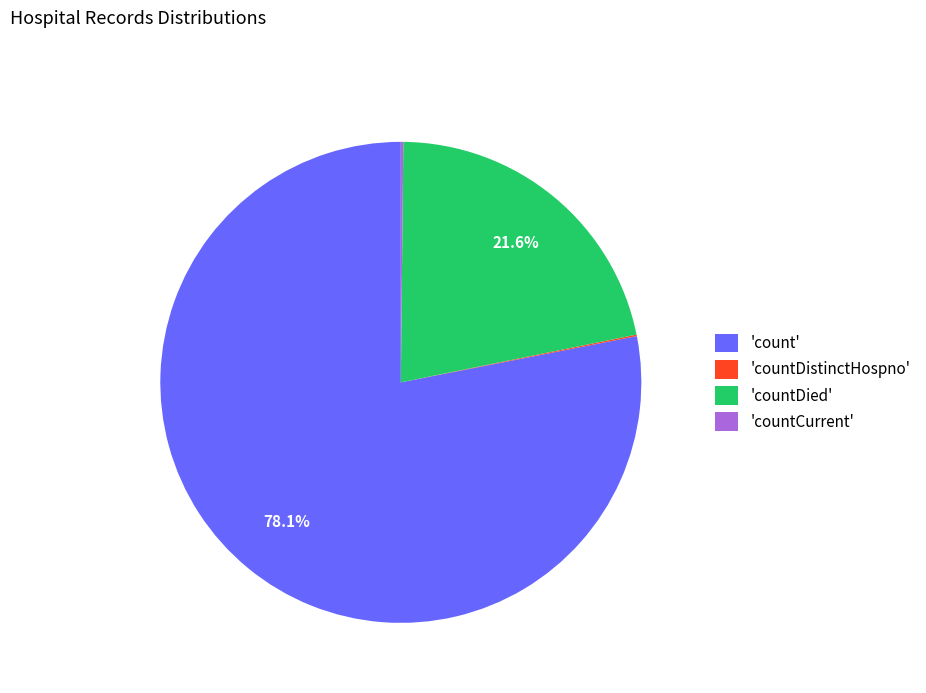

Which category accounts for the majority?

'count'